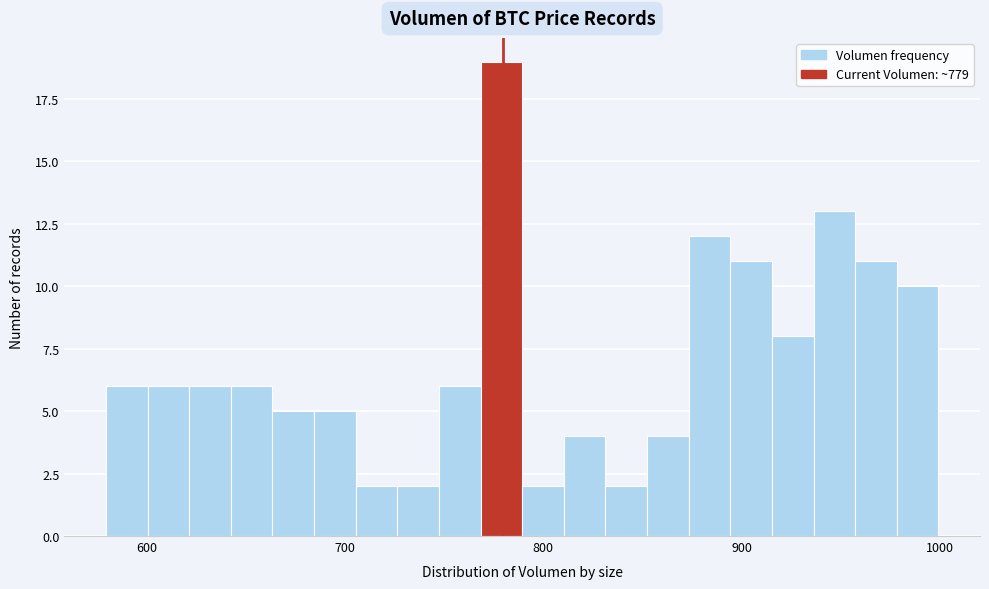

Around what value on the x-axis is the tallest bar? Give the approximate position of its centre, as read against the axis.

780